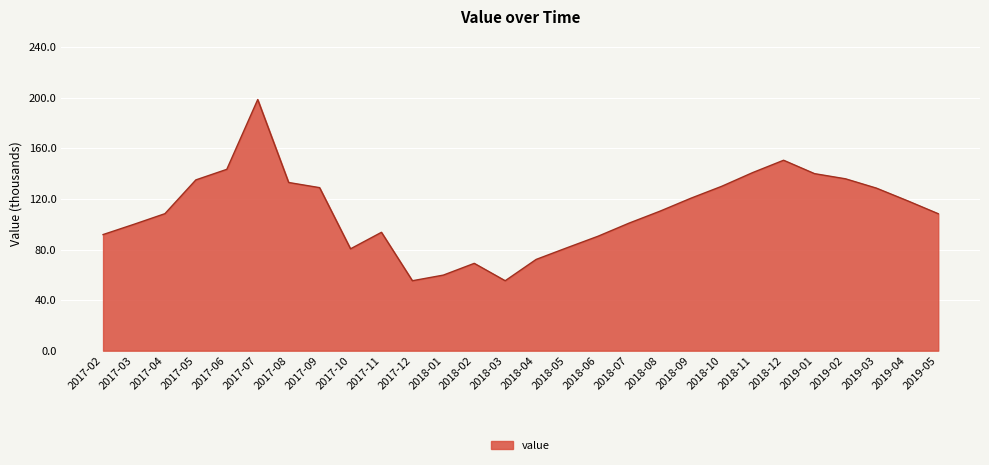

Does the chart display data point markers on the line(s)?

No